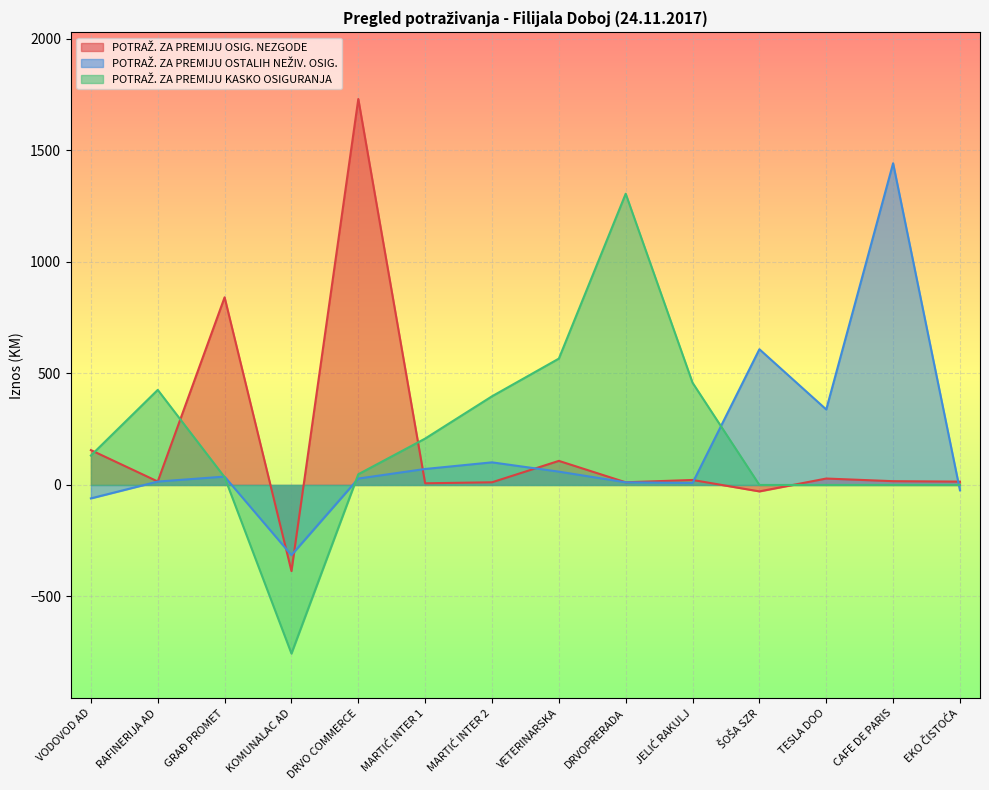

True or false: POTRAŽ. ZA PREMIJU OSTALIH NEŽIV. OSIG. and POTRAŽ. ZA PREMIJU KASKO OSIGURANJA cross at least once.

True